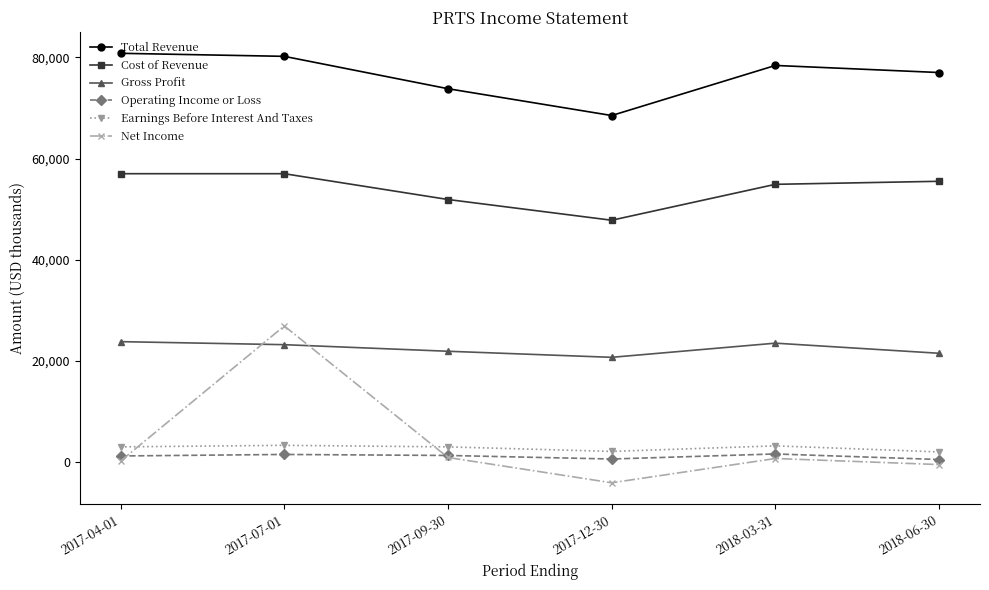

Where is Total Revenue nearest to the value 74650?

2017-09-30